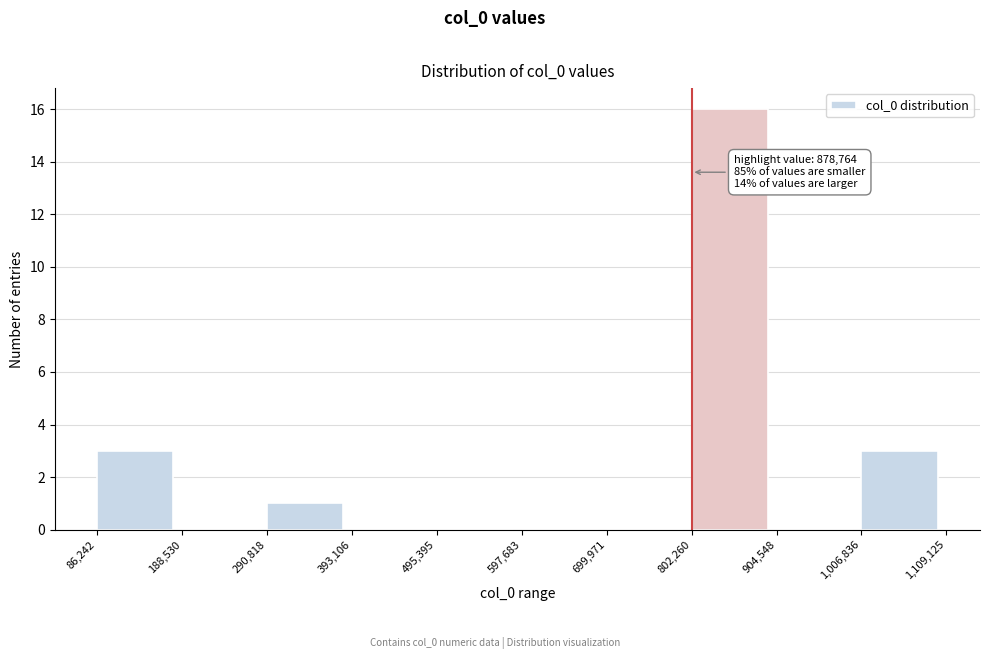

Over which range of the x-axis is the bar tallest?

802,260 to 904,548